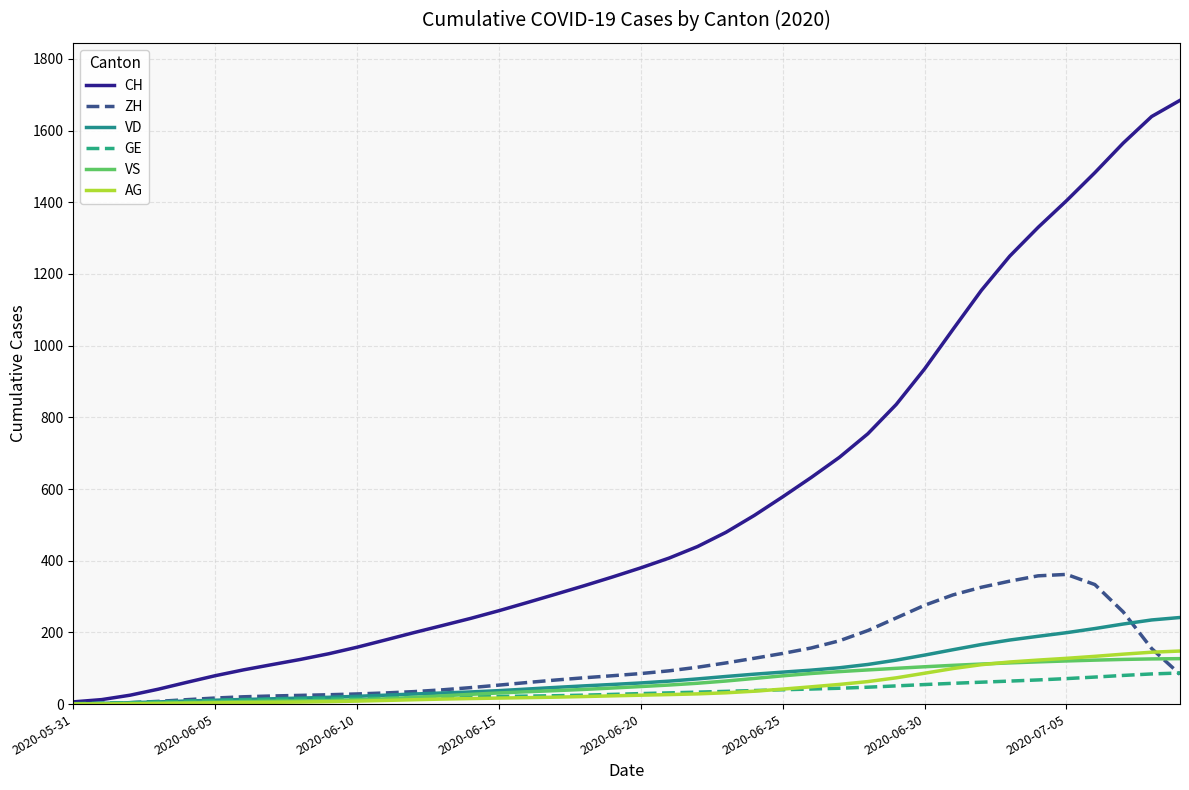

What is the highest value of the VS series?

126.8